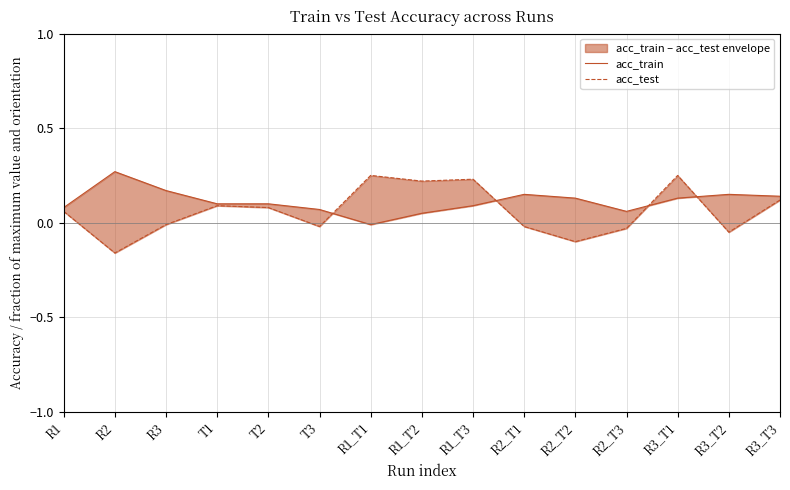

How many data points in acc_test are above 0?

8